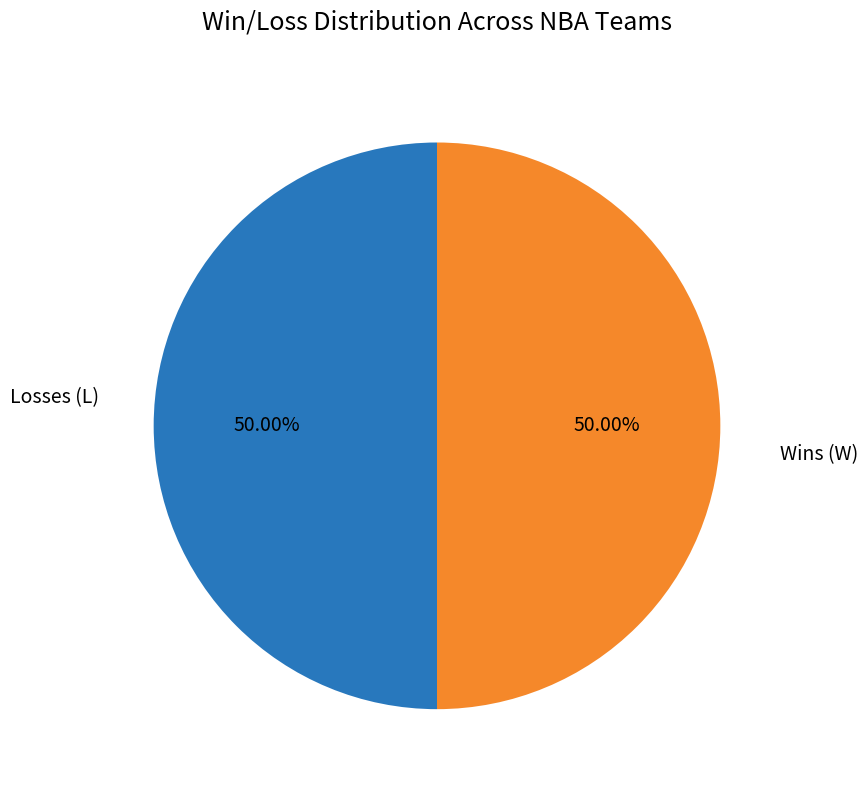

Count the number of slices in the pie.

2